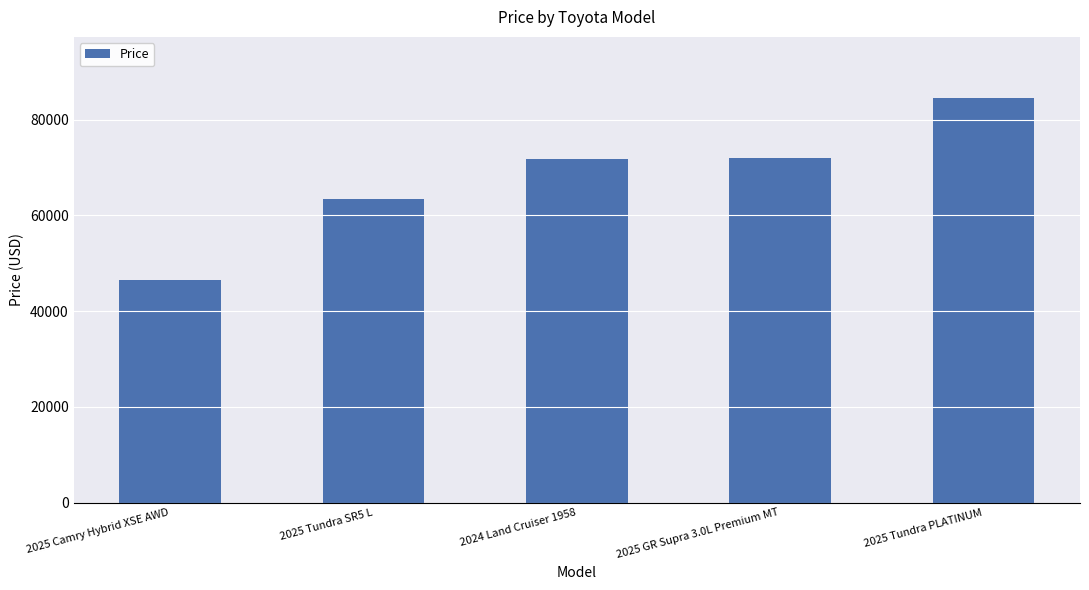

What is the maximum value shown in the chart?

84629